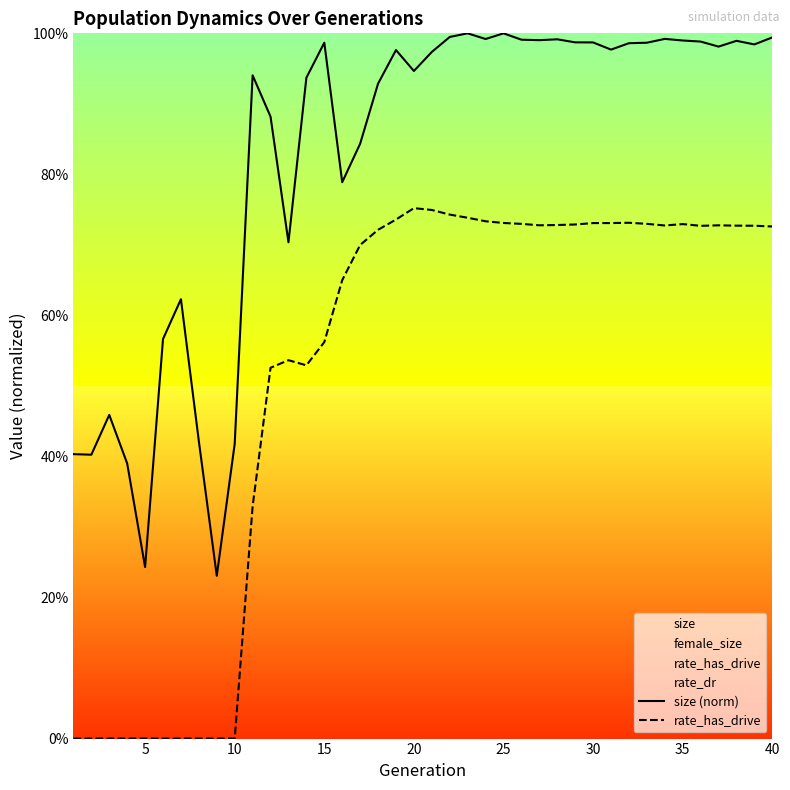

Reading left to right, what are all the values shown in this chart?

size (norm): 0.4	0.4	0.5	0.4	0.2	0.6	0.6	0.4	0.2	0.4	0.9	0.9	0.7	0.9	1.0	0.8	0.8	0.9	1.0	0.9	1.0	1.0	1.0	1.0	1.0	1.0	1.0	1.0	1.0	1.0	1.0	1.0	1.0	1.0	1.0	1.0	1.0	1.0	1.0	1.0
rate_has_drive: 0.0	0.0	0.0	0.0	0.0	0.0	0.0	0.0	0.0	0.0	0.3	0.5	0.5	0.5	0.6	0.7	0.7	0.7	0.7	0.8	0.7	0.7	0.7	0.7	0.7	0.7	0.7	0.7	0.7	0.7	0.7	0.7	0.7	0.7	0.7	0.7	0.7	0.7	0.7	0.7